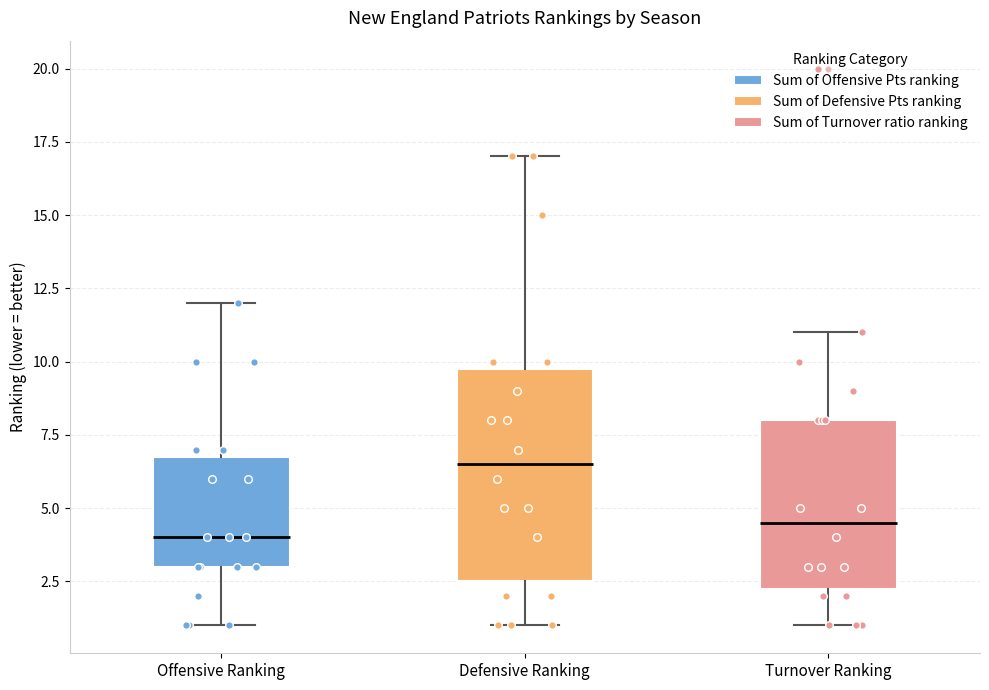

Where does the lower whisker of the box for Offensive Ranking end on the y-axis? The values are not printed on the chart, so give them approximately, as read against the axis.

1.0